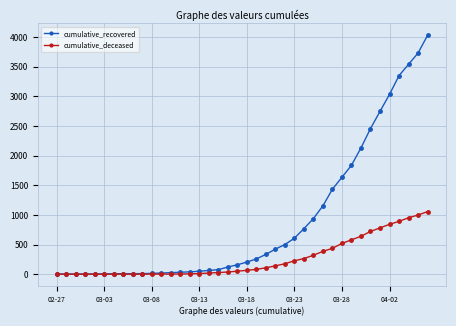

What is the maximum value for cumulative_deceased?

1056